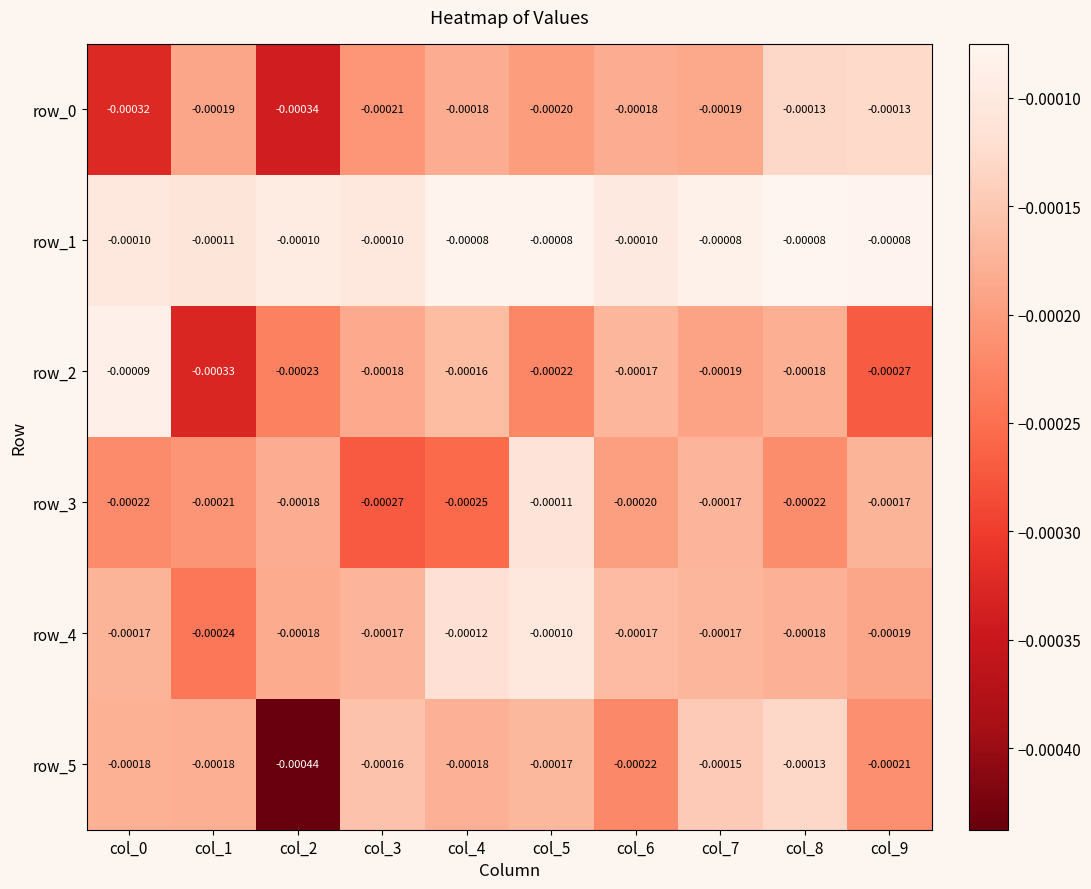

Which series has the largest total across all categories?

row_1